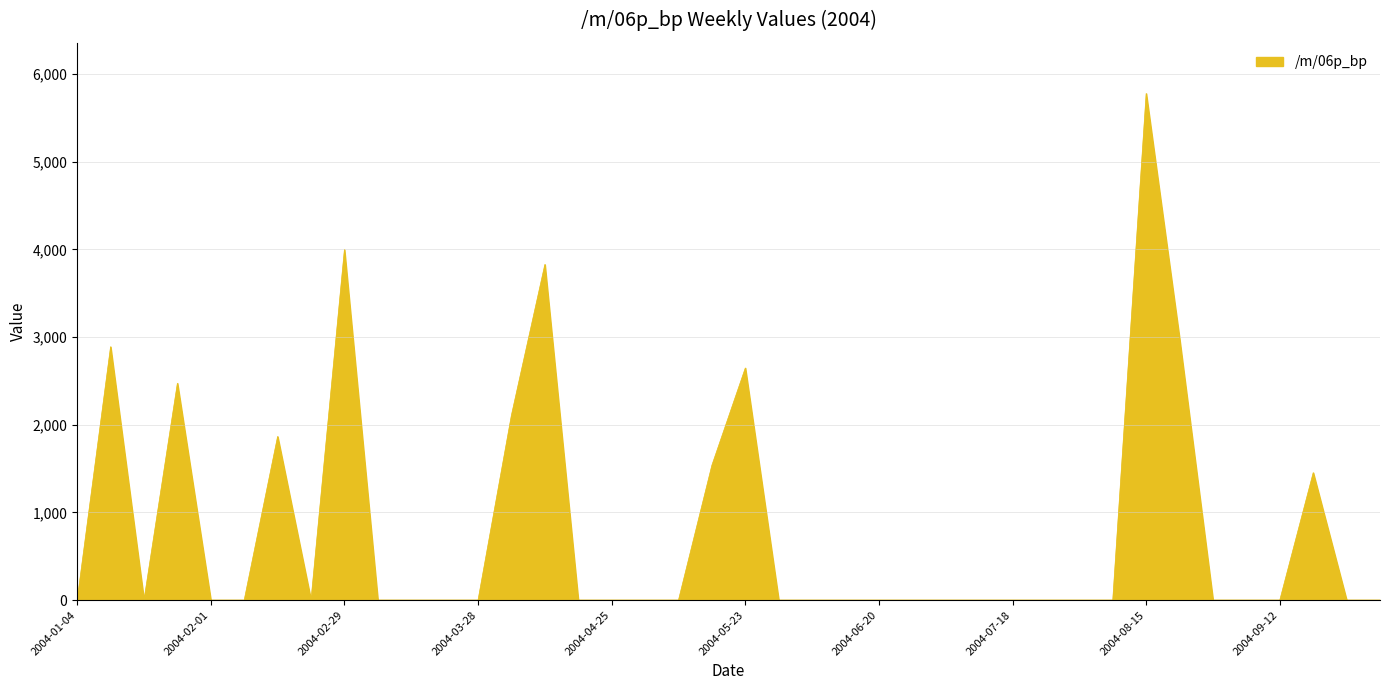

What is the maximum value shown in the chart?

5776.8